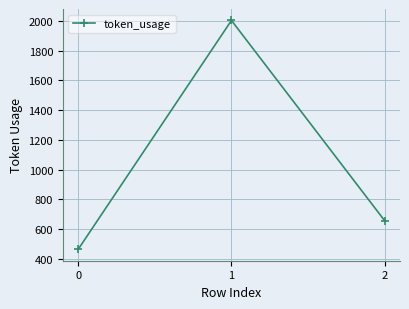

What is the value of the 3rd point from the left?

657